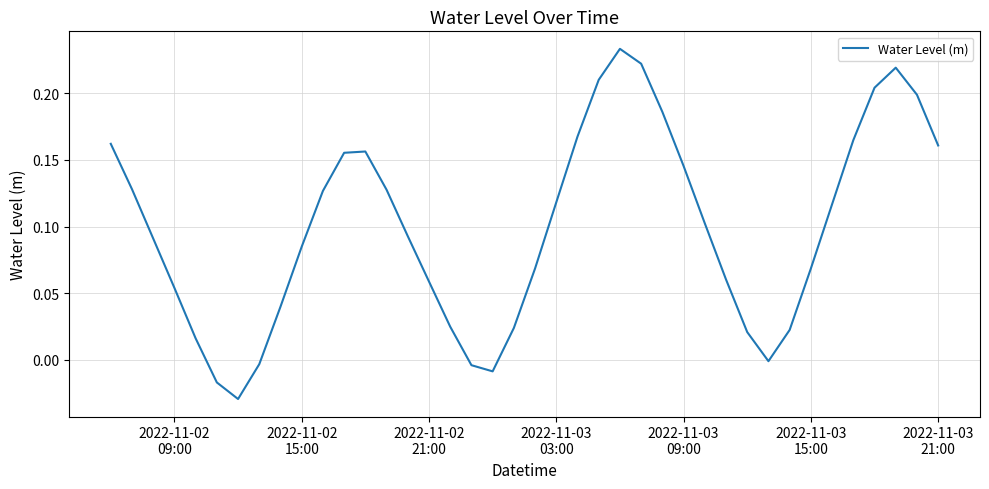

How many interior local valleys (lower than both neighbors) does the data have?

3